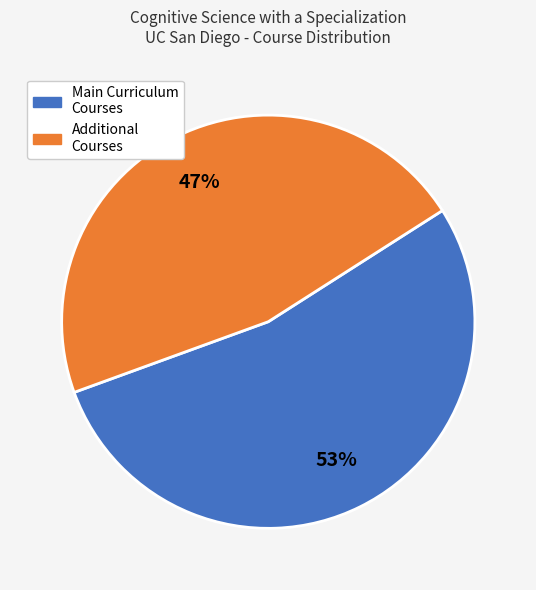

Is there a majority slice in this chart?

Yes